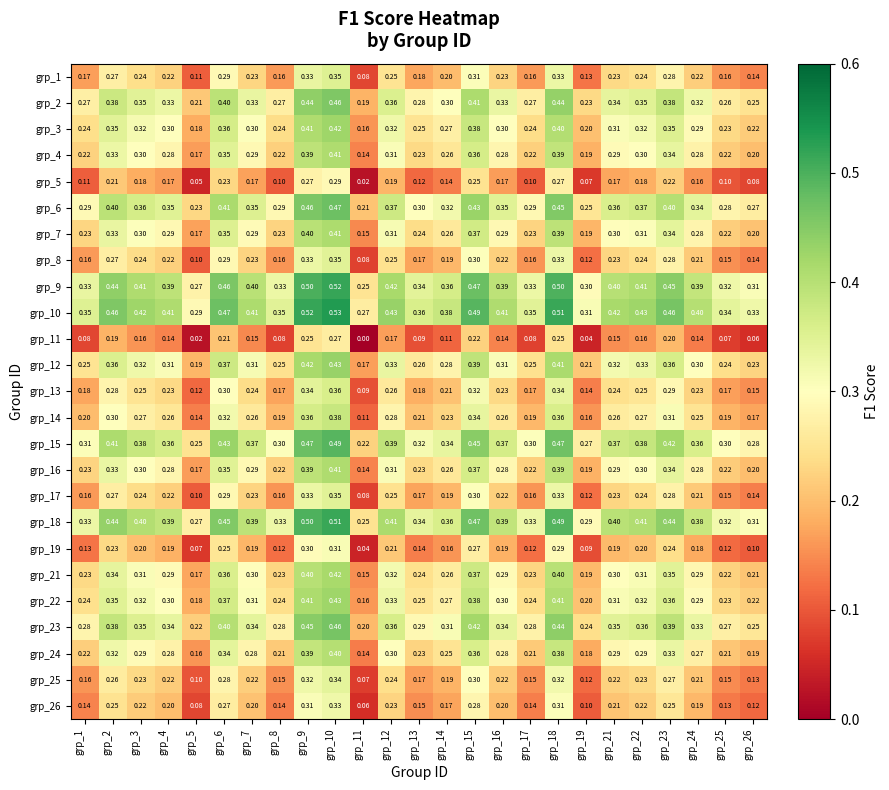

Is the value of grp_16 at grp_18 greater than the value of grp_2 at grp_10?

No